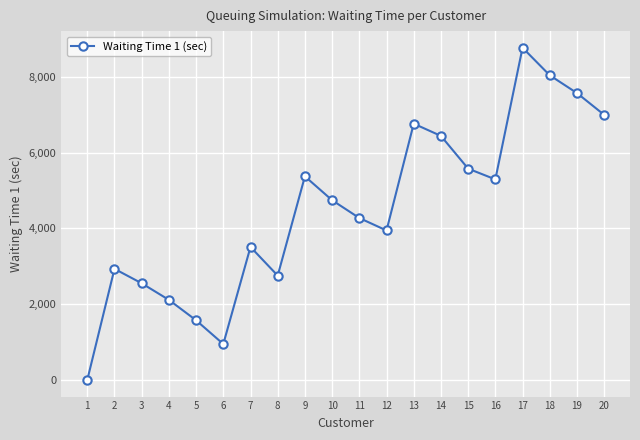

At which label is the value closest to 4385?

11